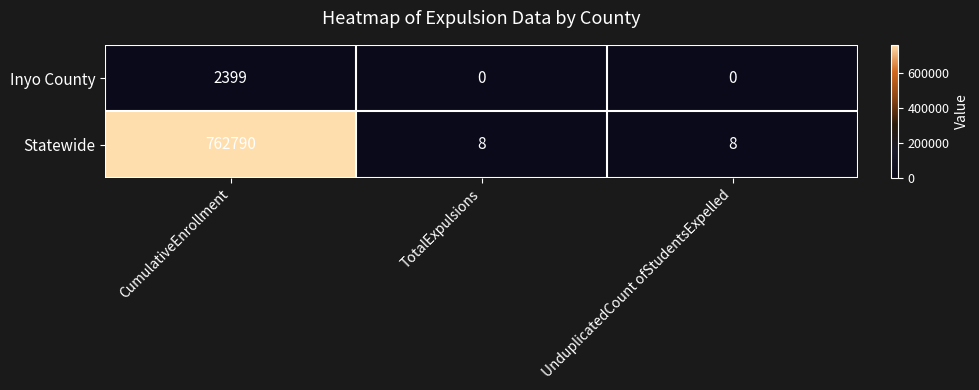

Read the Statewide value at UnduplicatedCount ofStudentsExpelled.

8